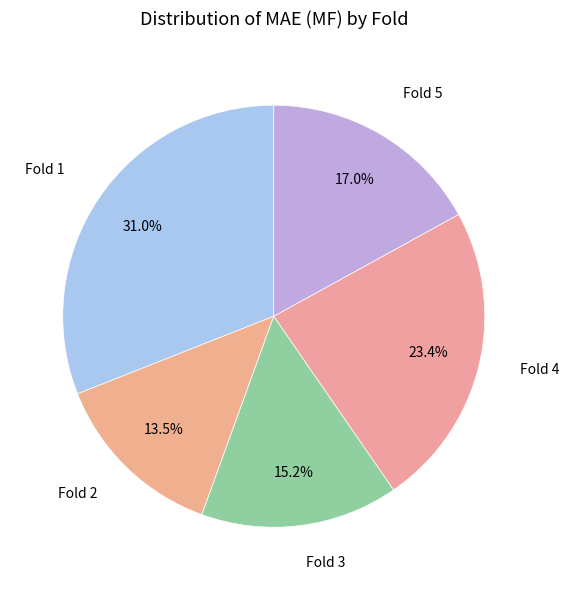

How many segments does this pie chart have?

5